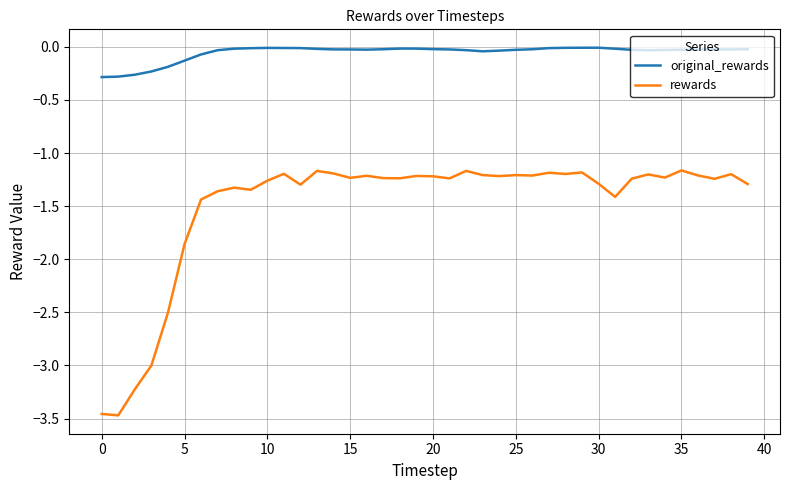

Which series has the widest spread of values?

rewards